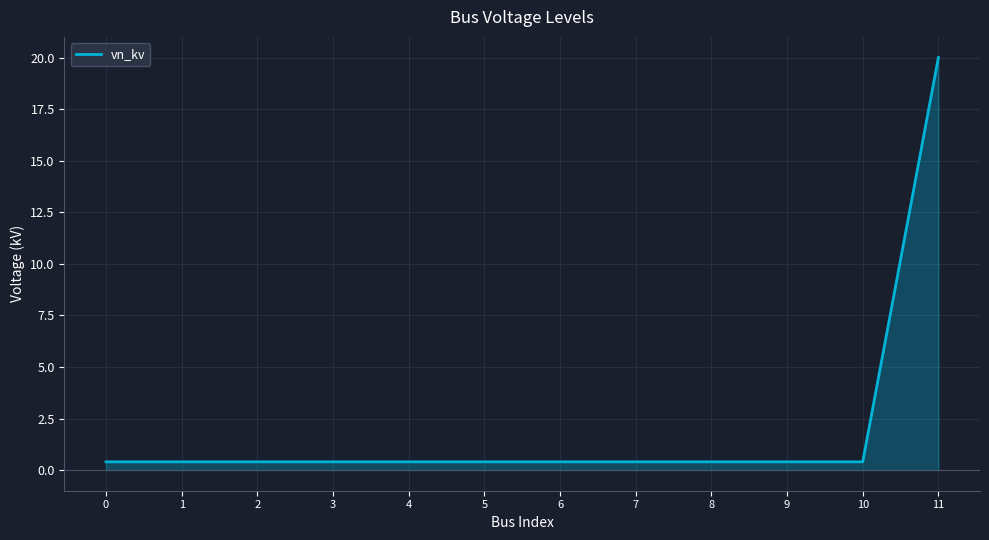

What is the maximum value shown in the chart?

20.0